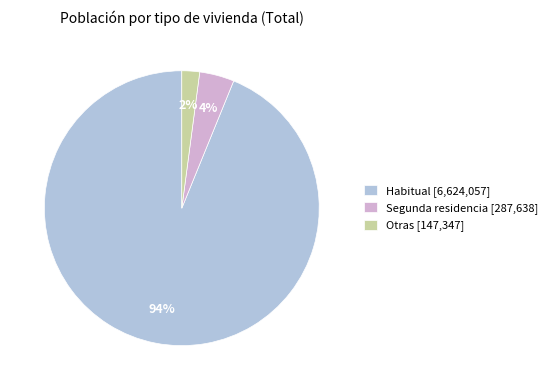

To the nearest percent, what is the difference between the Otras and Segunda residencia slice percentages?

2%